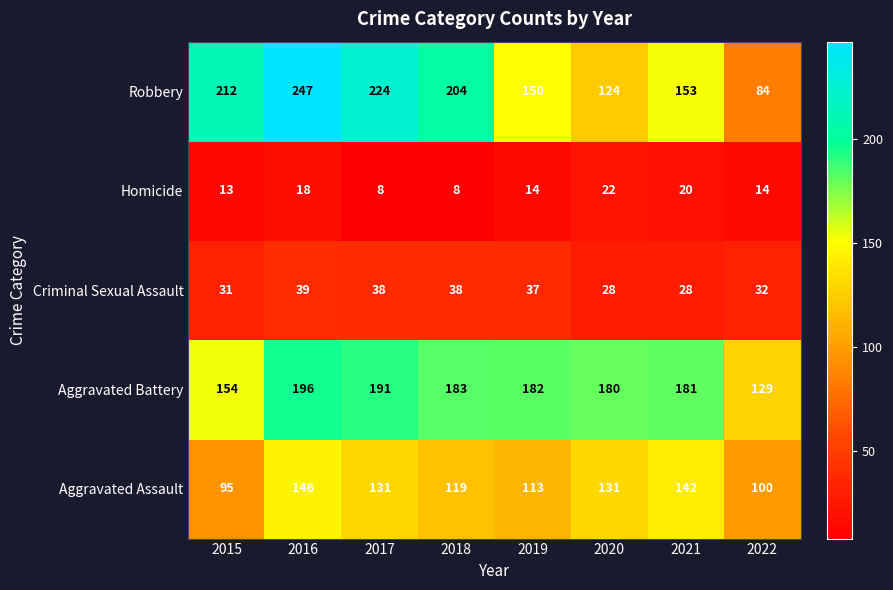

What is the average value of the Aggravated Assault series?

122